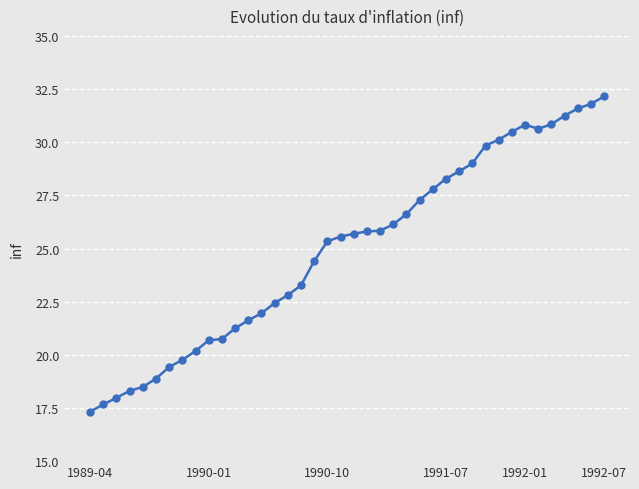

What is the value of the 22nd point from the left?

25.8